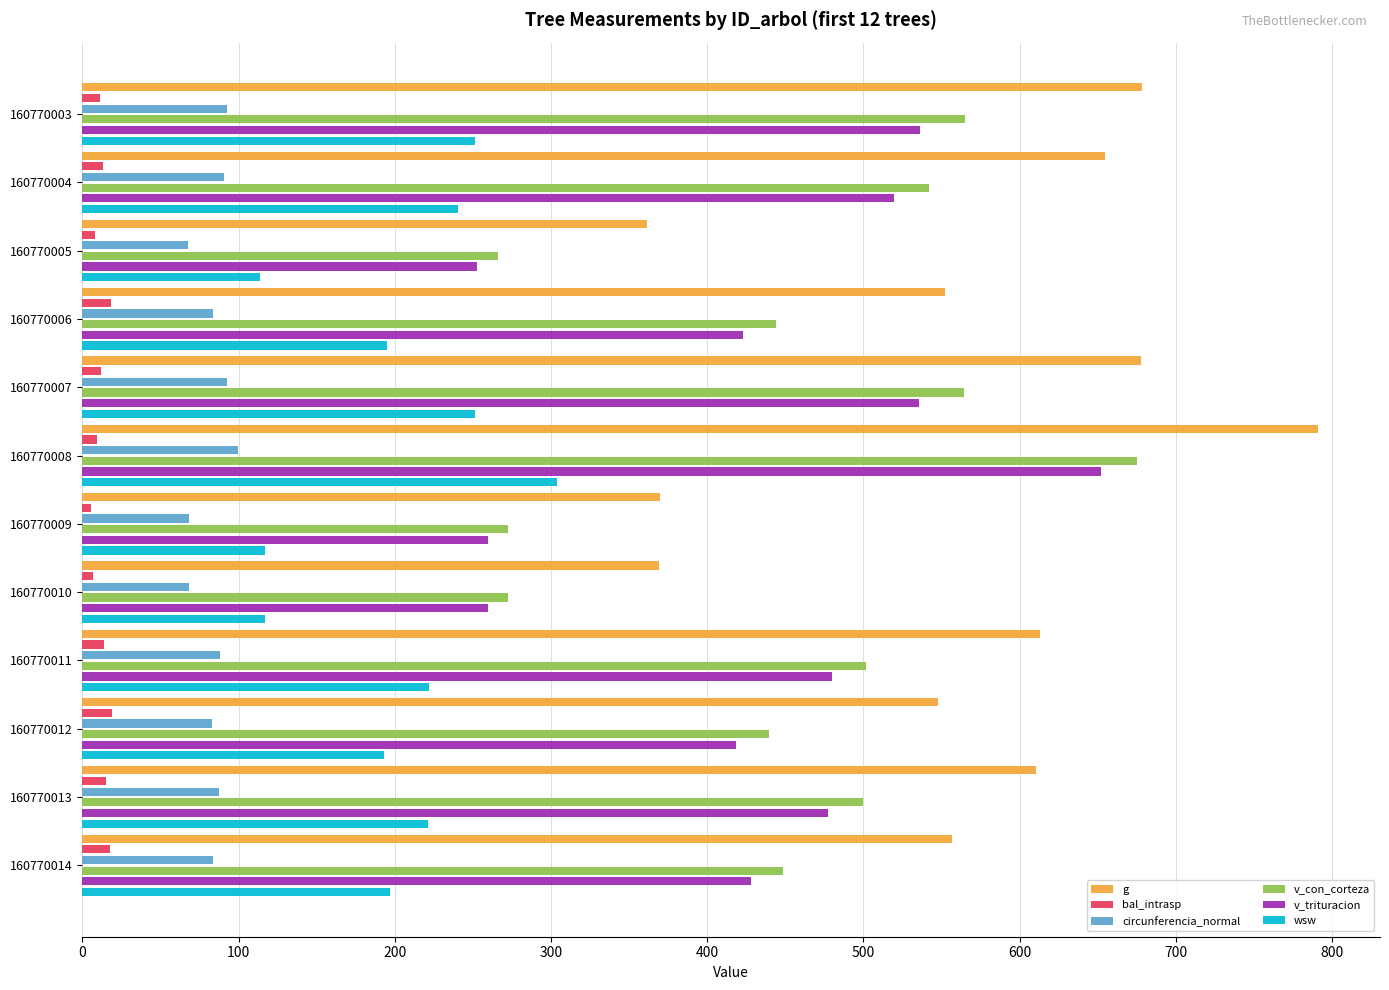

Is it true that circunferencia_normal equals 90.7 at 160770004?

True